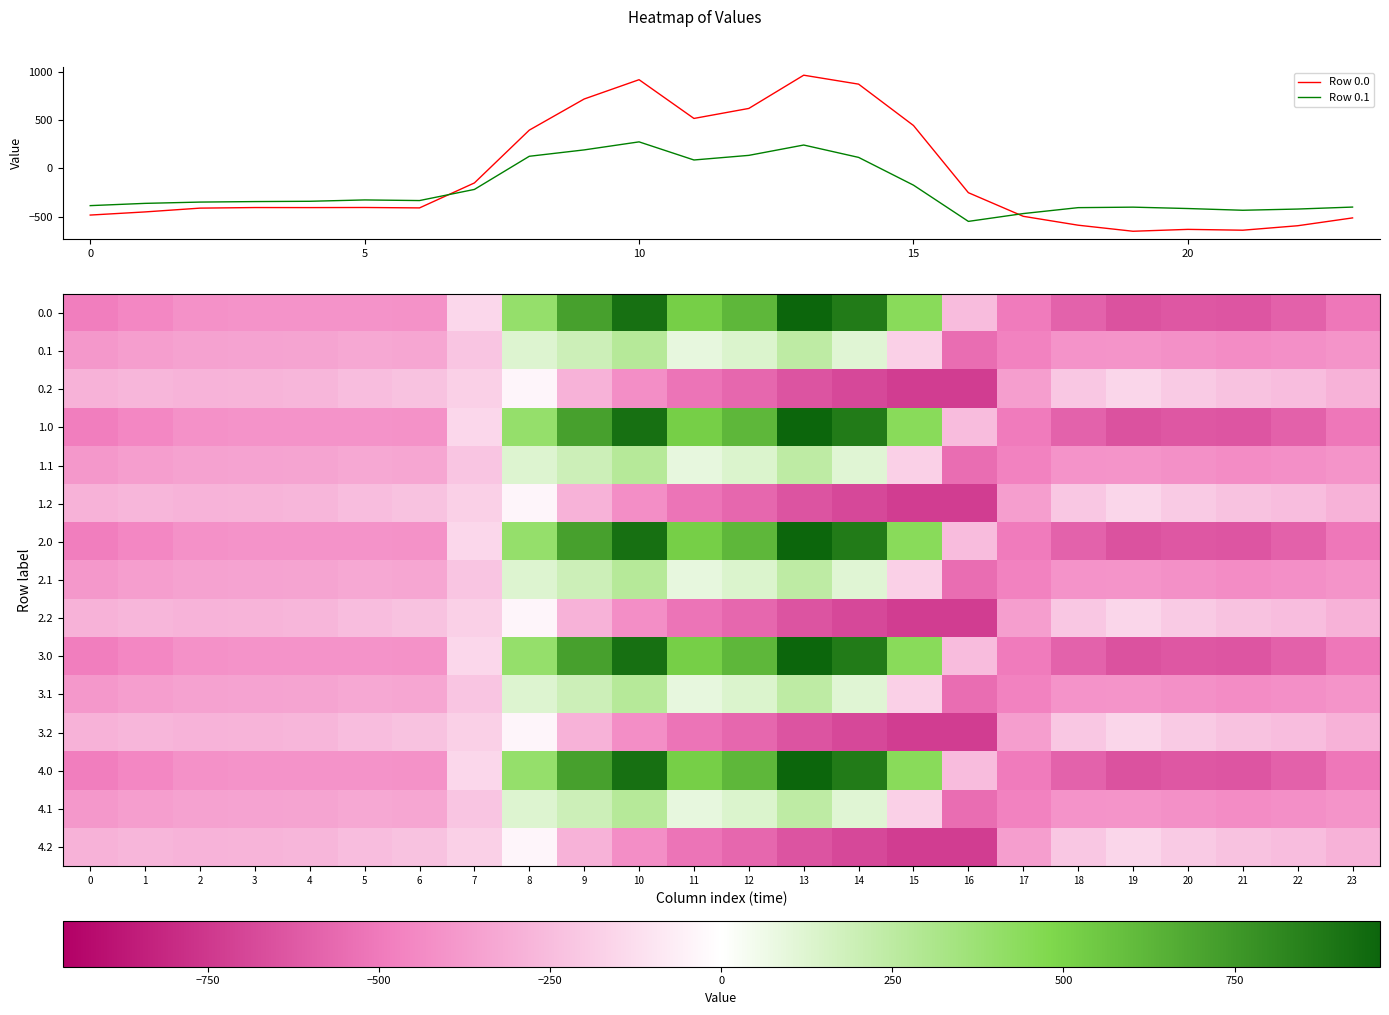

How many distinct data groups are displayed?

17